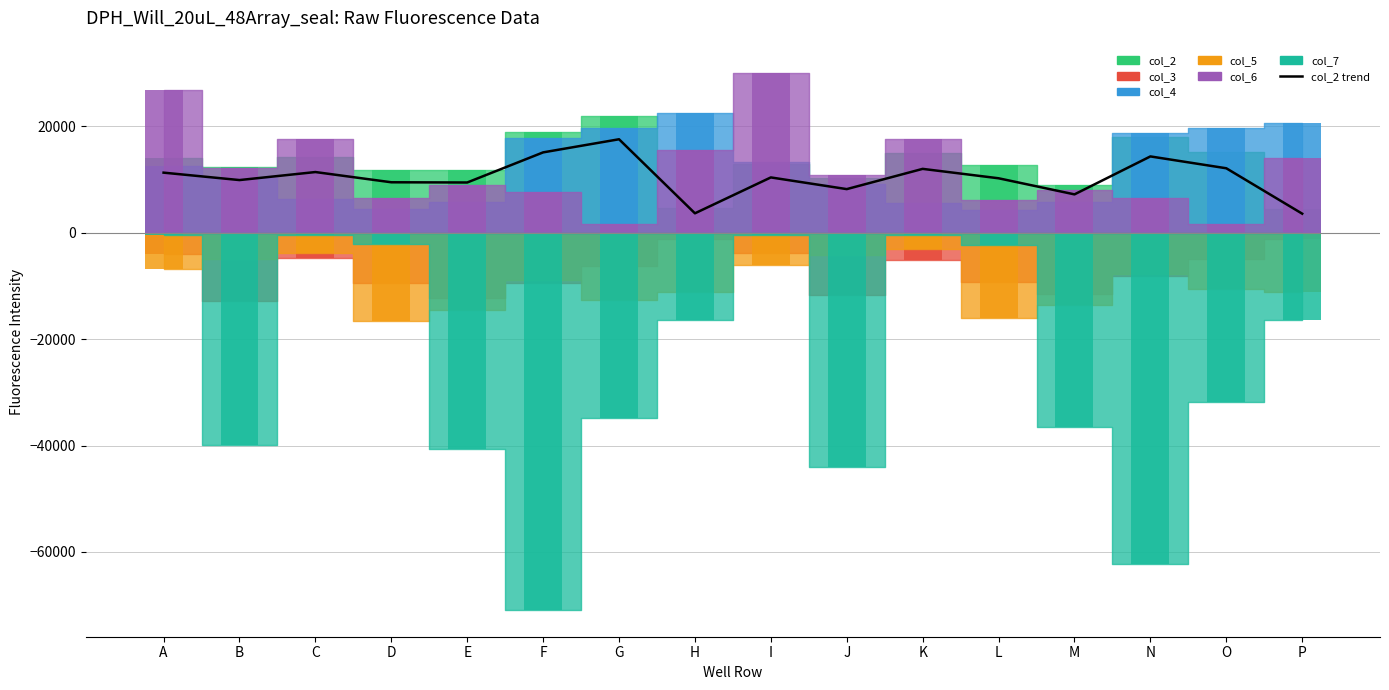

Reading left to right, list all the values displayed in this chart.

11279.2	9884.8	11392.8	9469.6	9429.6	15088.0	17553.6	3639.2	10382.4	8185.6	11989.6	10221.6	7196.8	14328.0	12102.4	3569.6